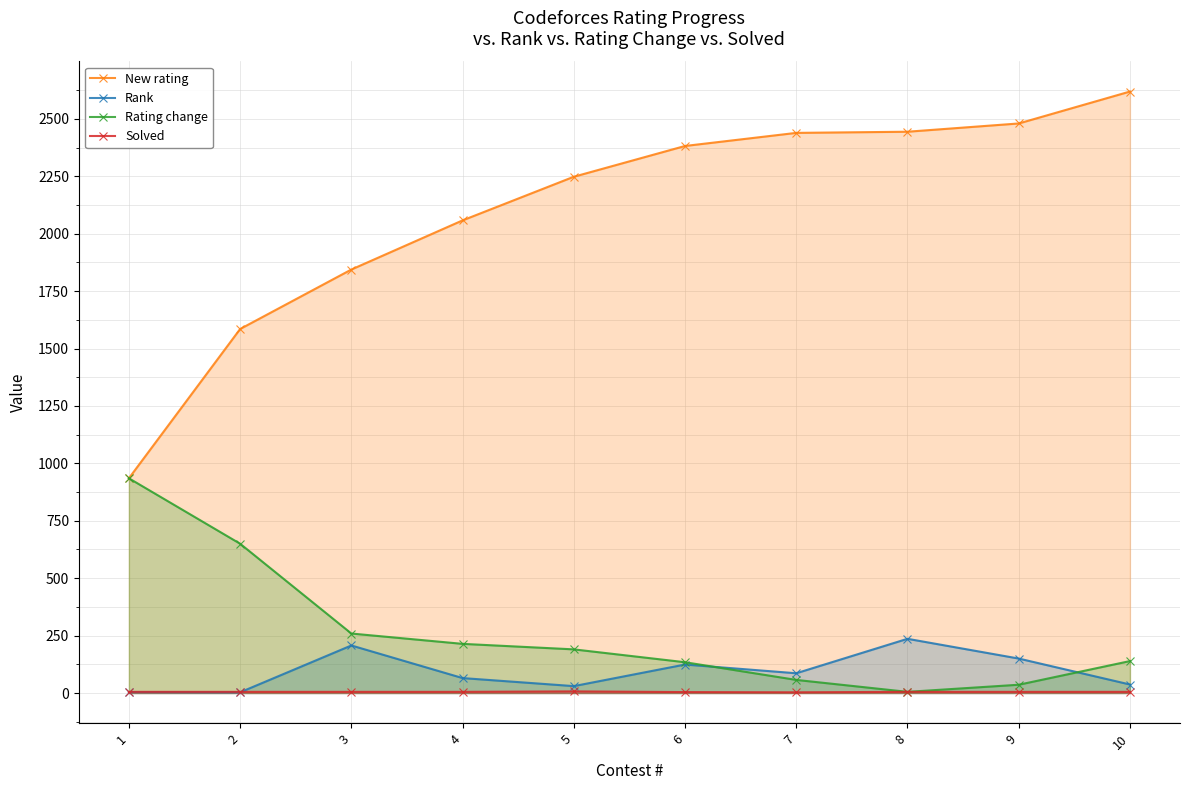

How many lines are shown in the chart?

4